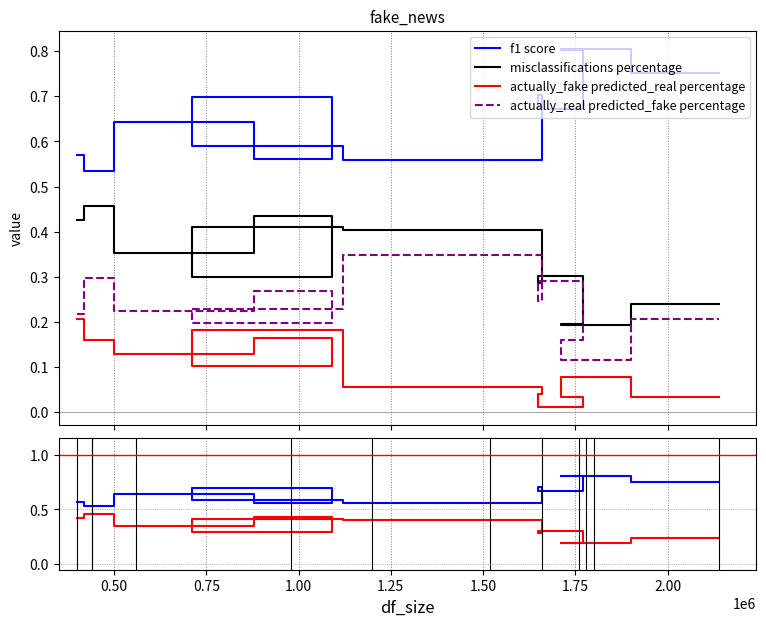

True or false: actually_real predicted_fake percentage and f1 score intersect in this chart.

False